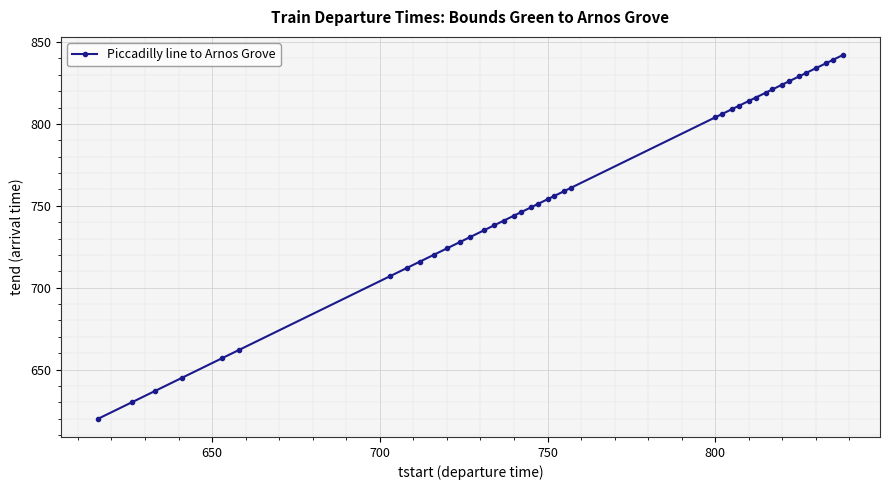

What is the difference between the second highest and minimum values?

219